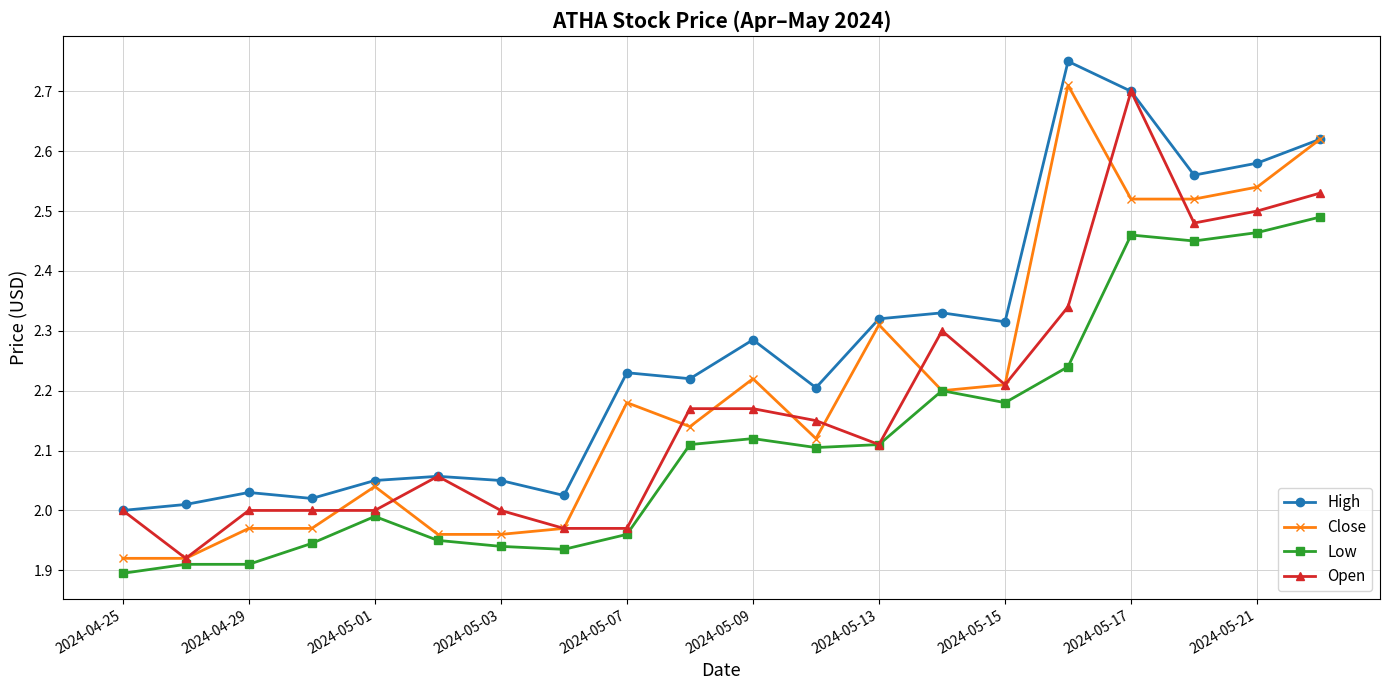

How many lines are shown in the chart?

4